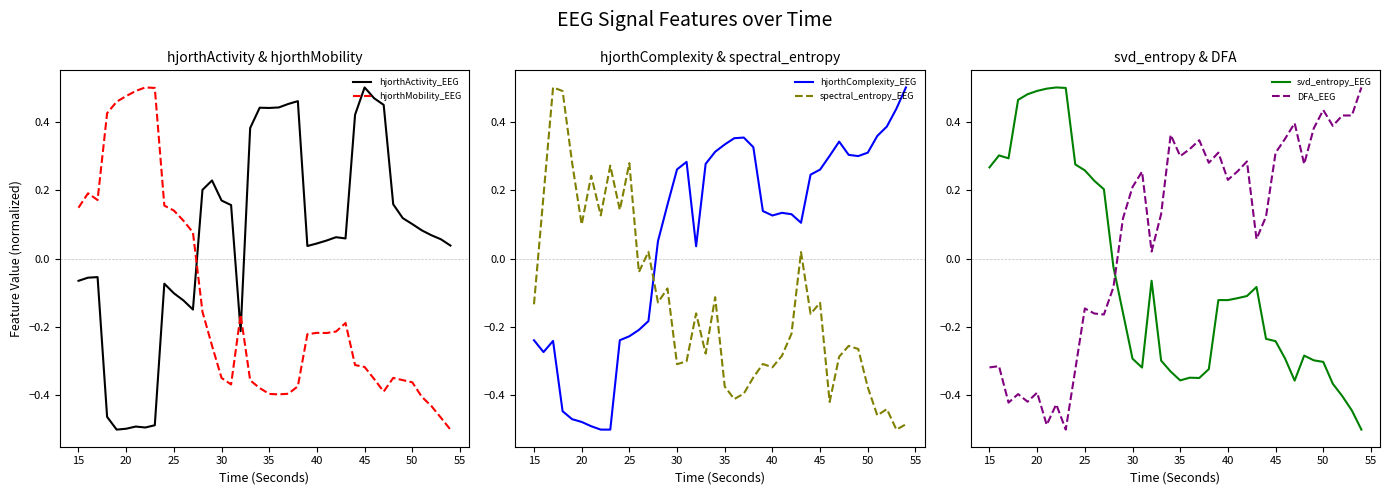

How many negative values does the svd_entropy_EEG series have?

27